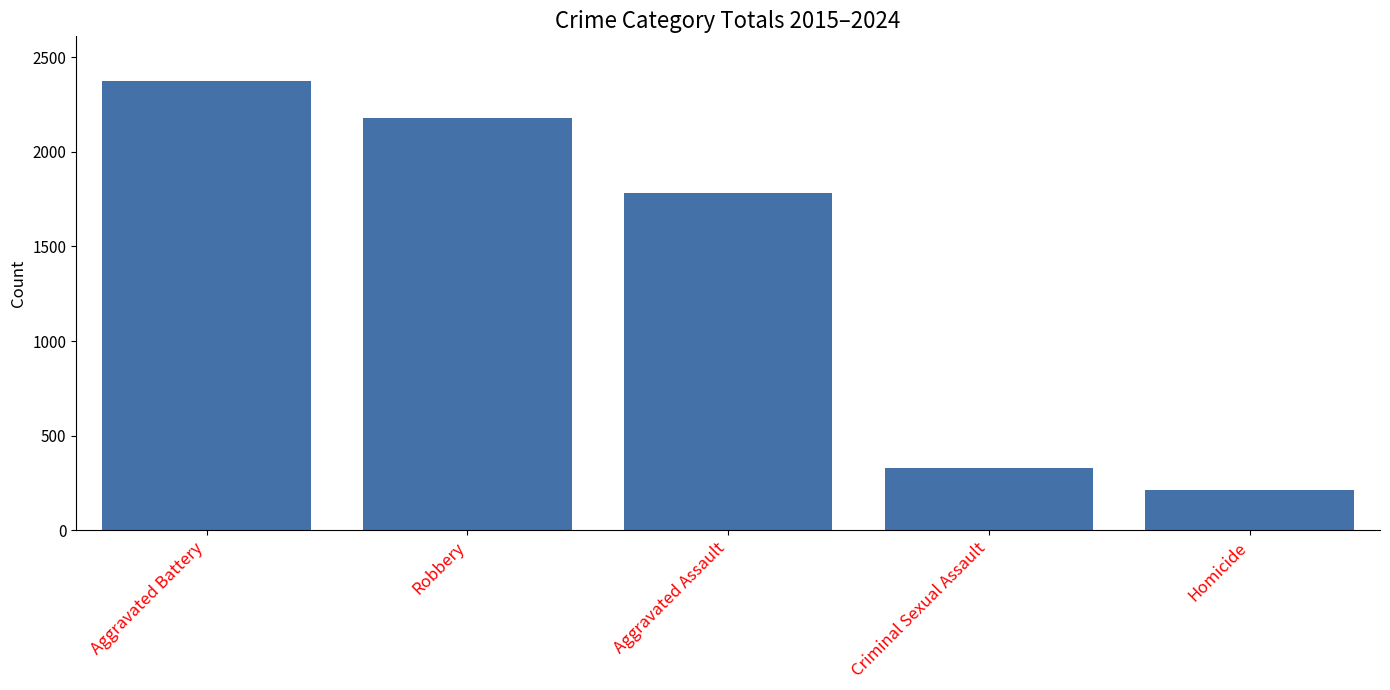

Reading right to left, transcribe all the data shown in this chart.

212	326	1781	2177	2374